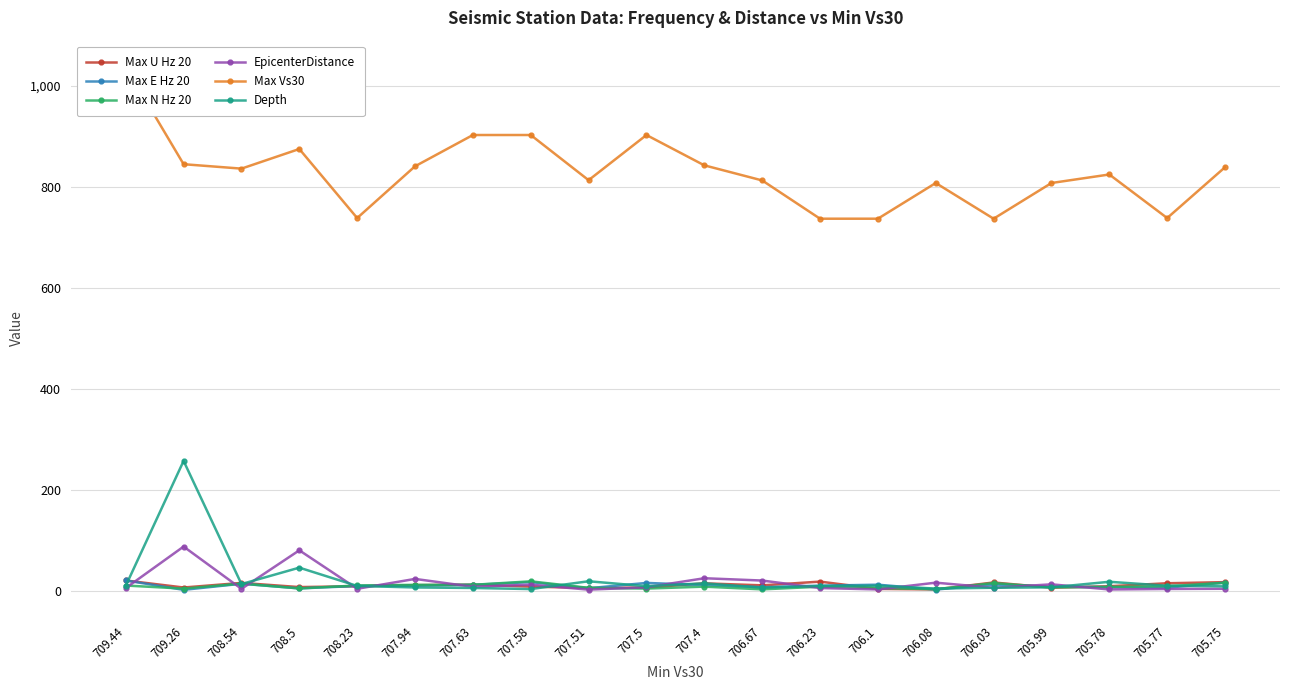

What position from the right is 706.1?

7